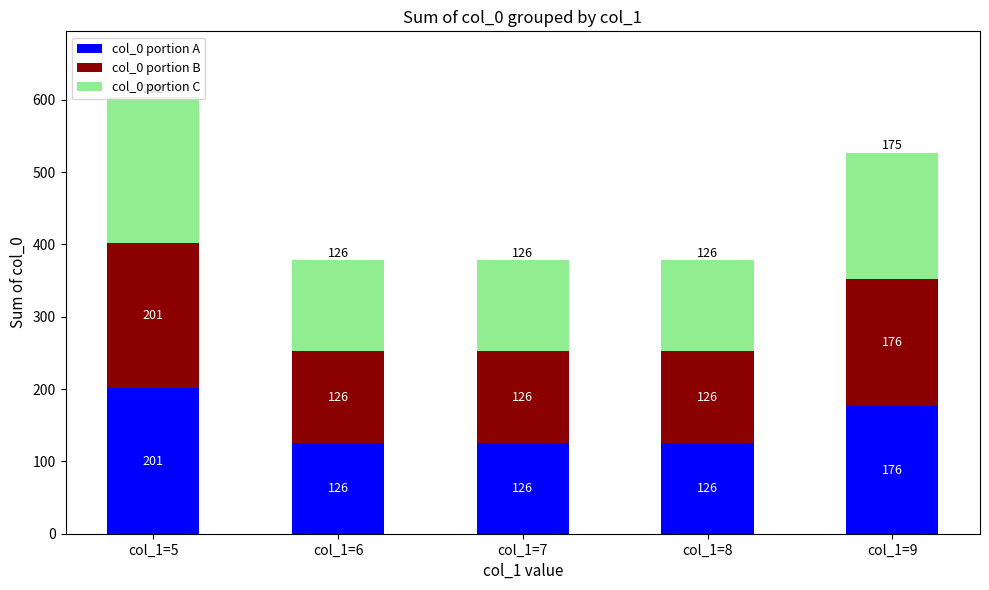

At which category is the sum across all series the highest?

col_1=5